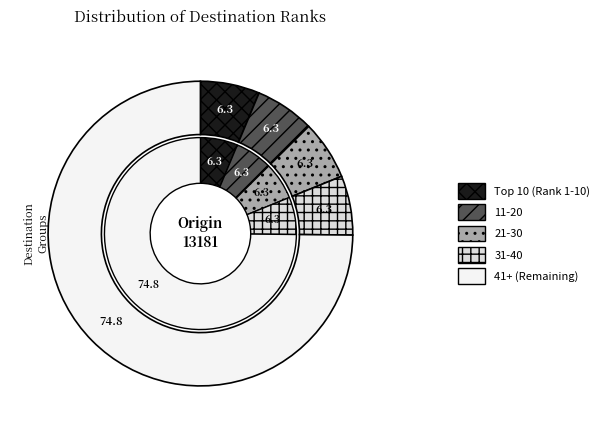

Is 538 the majority of the pie?

No